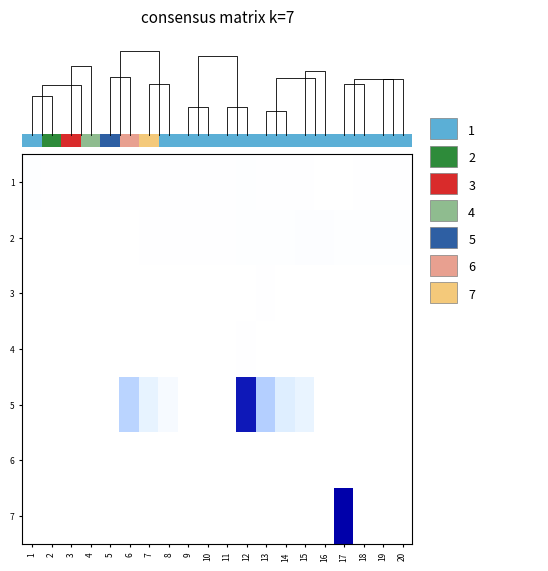

What is the difference between the maximum and minimum values in the 5 series?

0.9